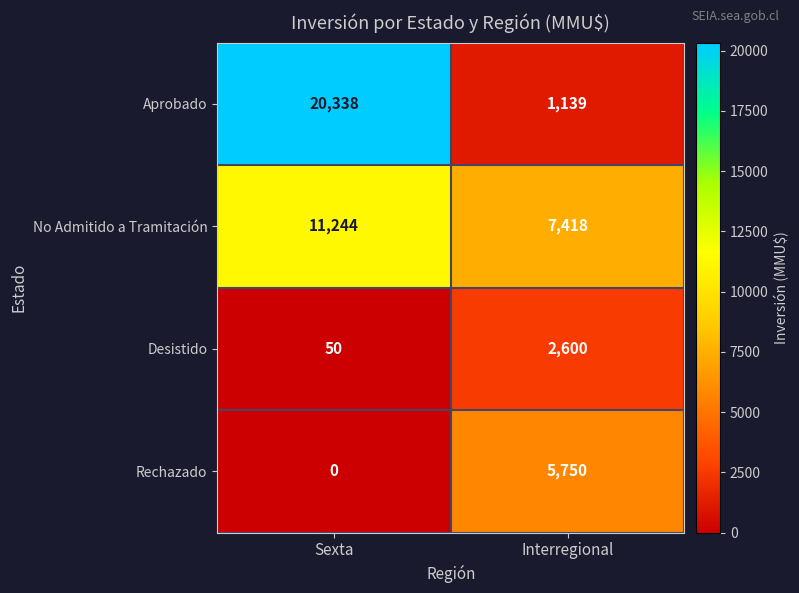

How many data points does each series have?

2